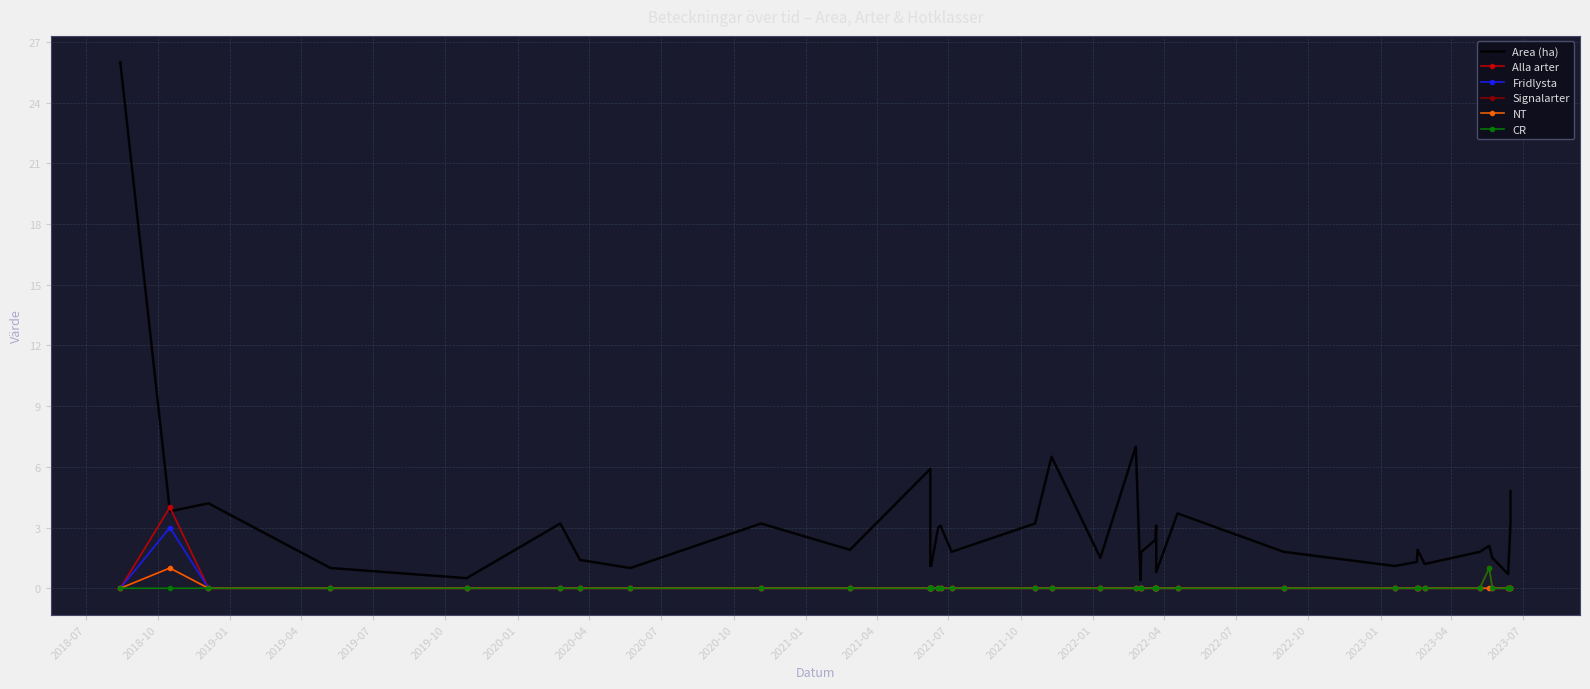

Is it true that Fridlysta equals 0.0 at 2023-01?

True